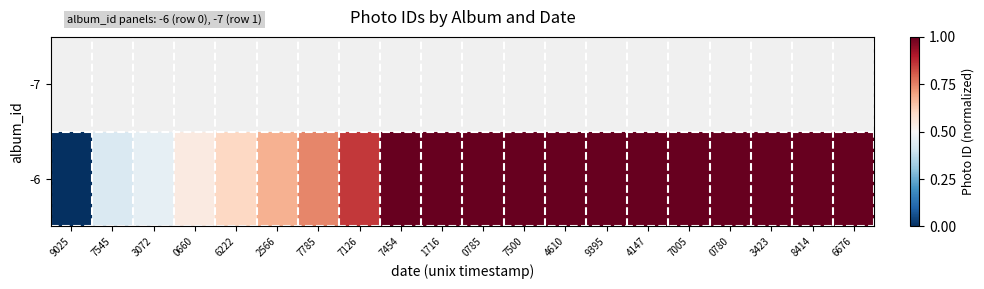

Which series changed the most between 3072 and 7126?

-6